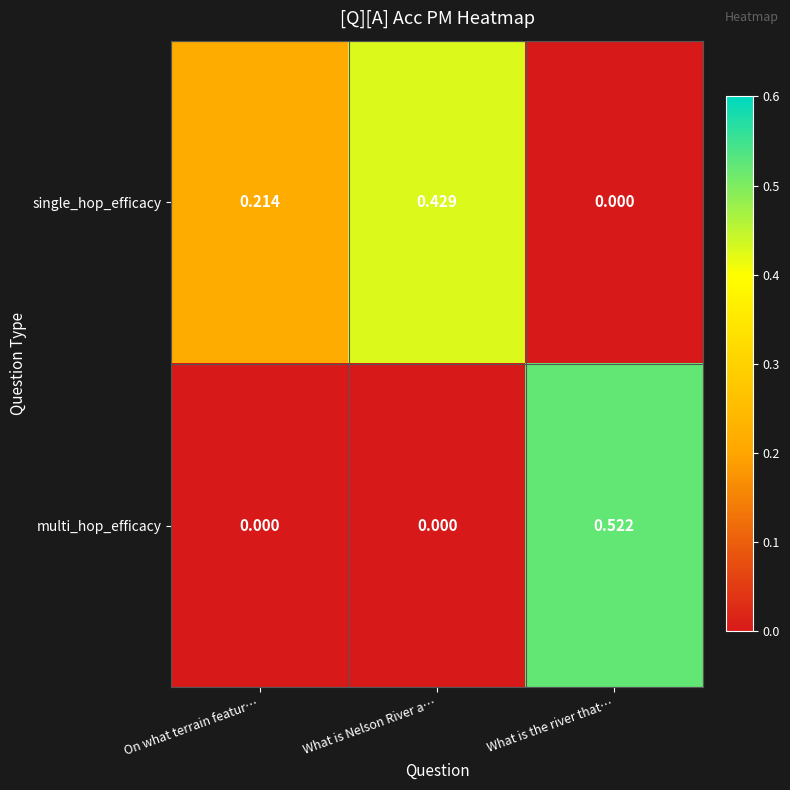

List the series in order of their peak value, lowest first.

single_hop_efficacy, multi_hop_efficacy